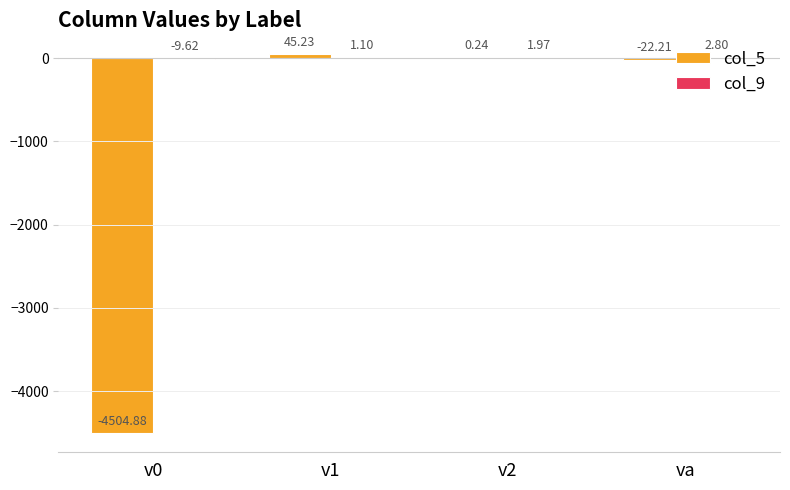

What is the sum of the col_5 values at v2 and v0?

-4504.6